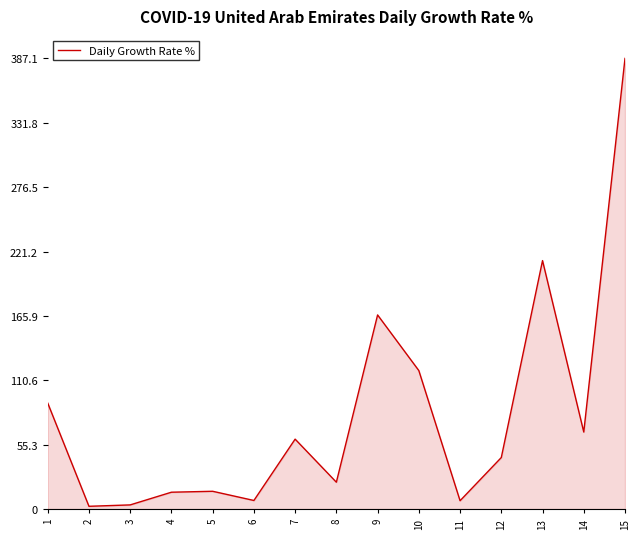

What is the maximum value shown in the chart?

387.1